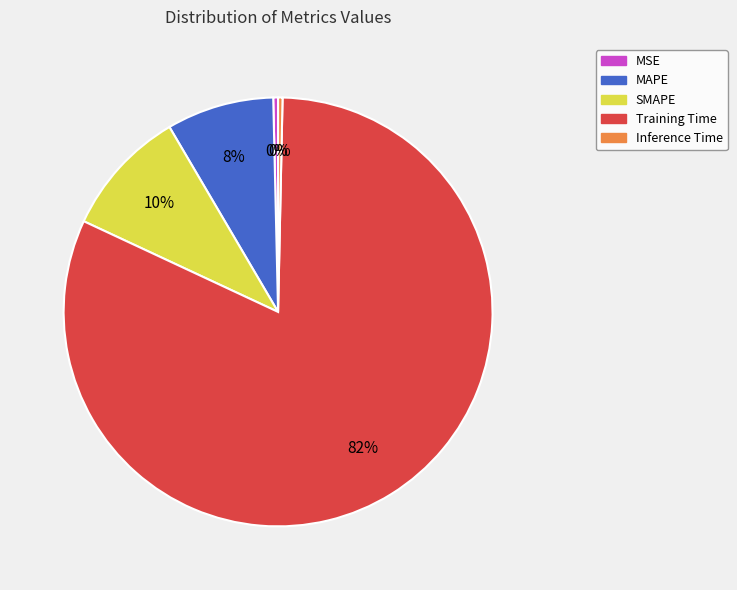

To the nearest percent, what is the combined percentage of Inference Time and SMAPE?

10%